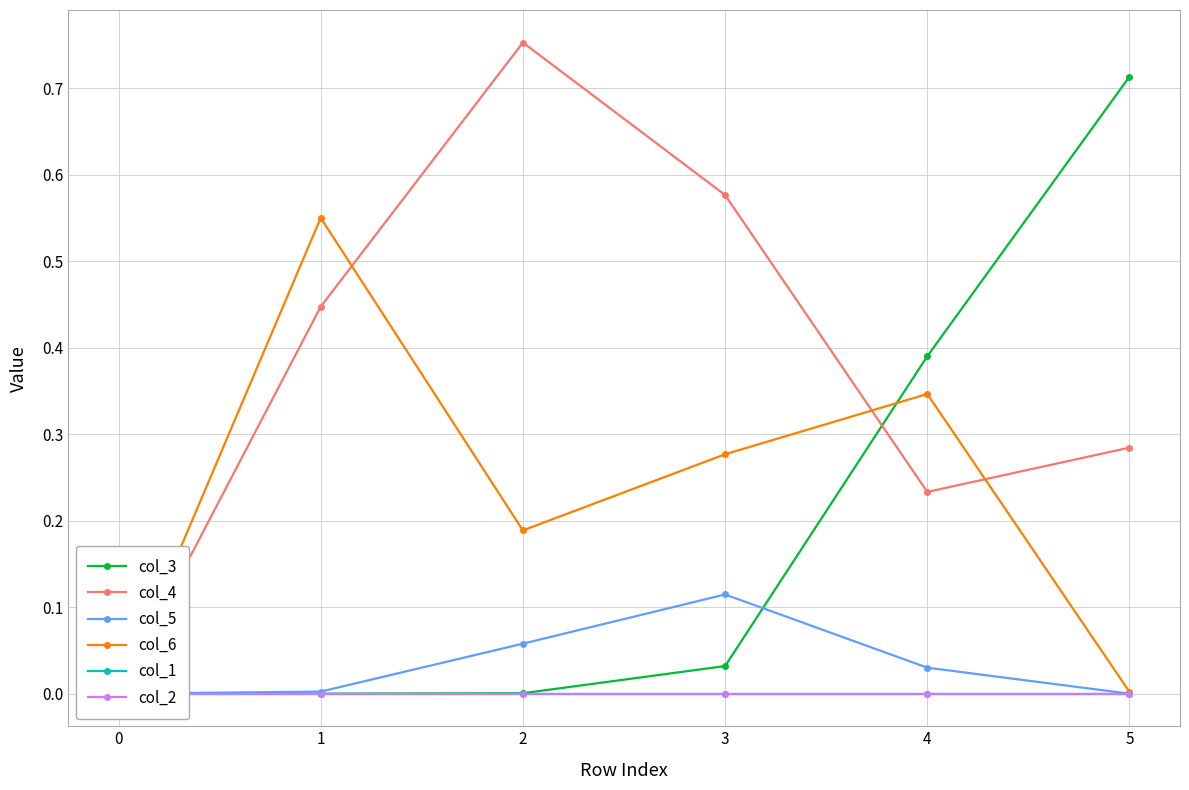

How many values in col_3 are above zero?

5